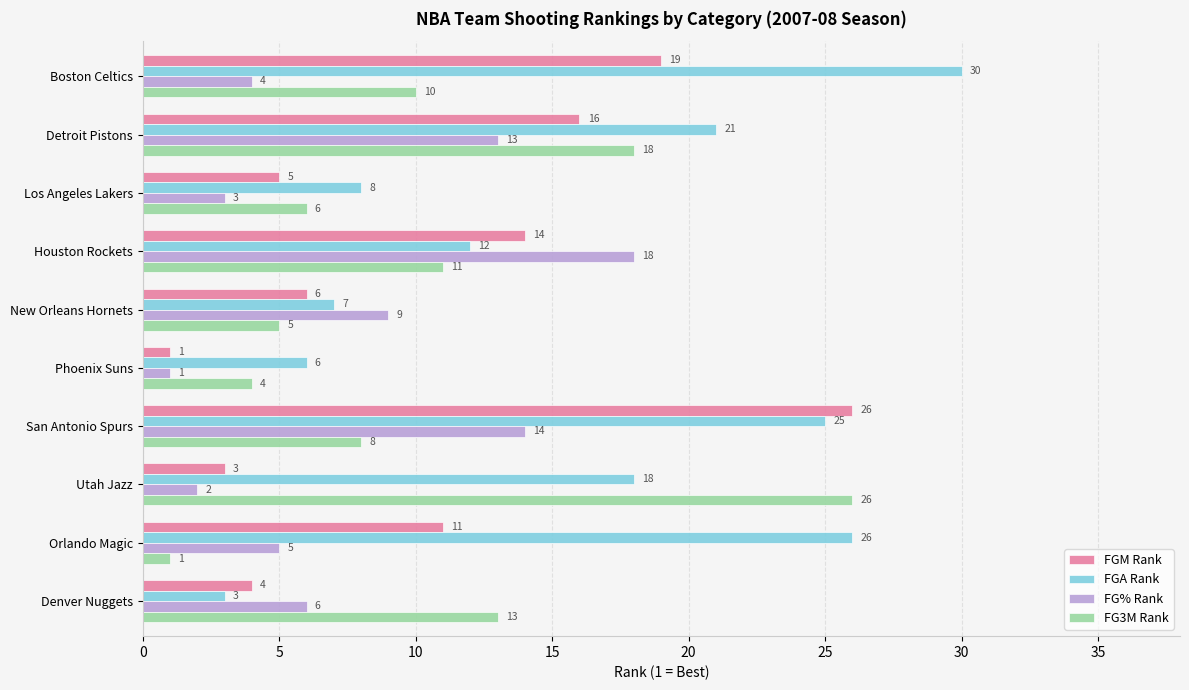

How many data points does each series have?

10